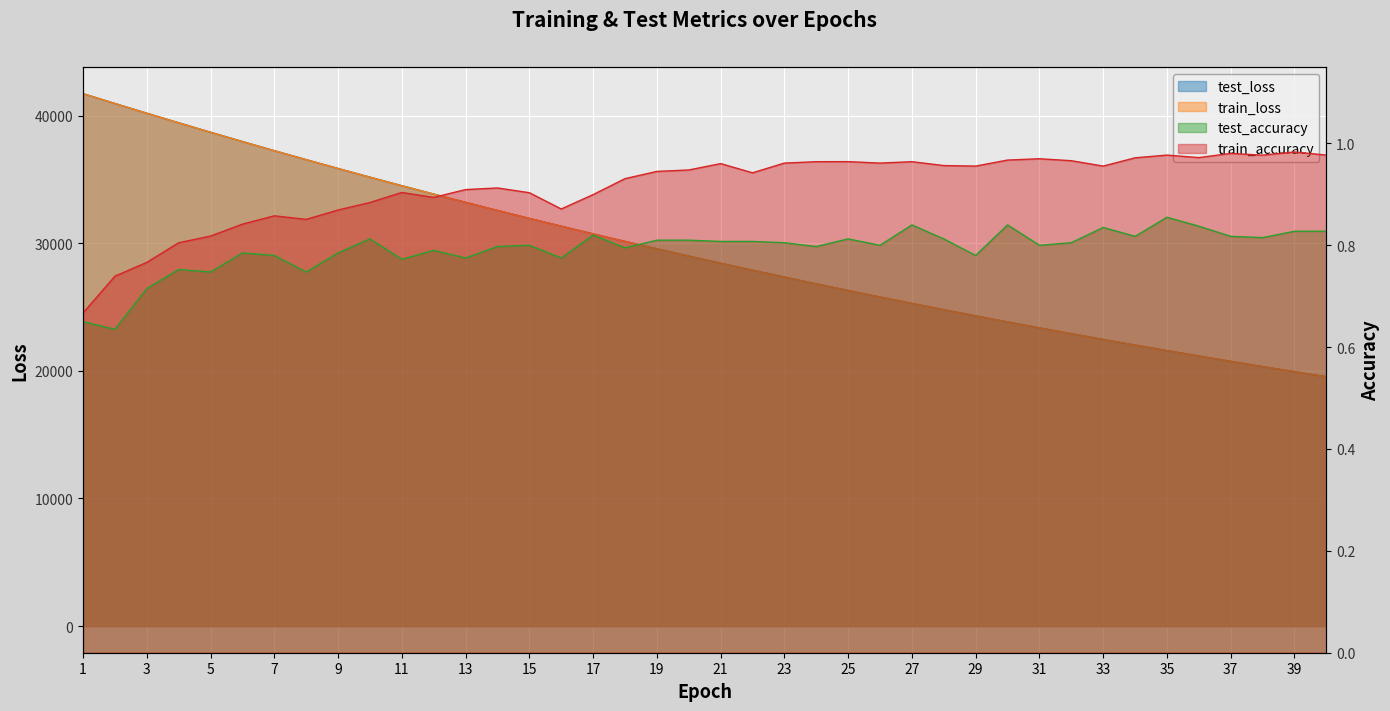

Between 4 and 1, which is larger?

1